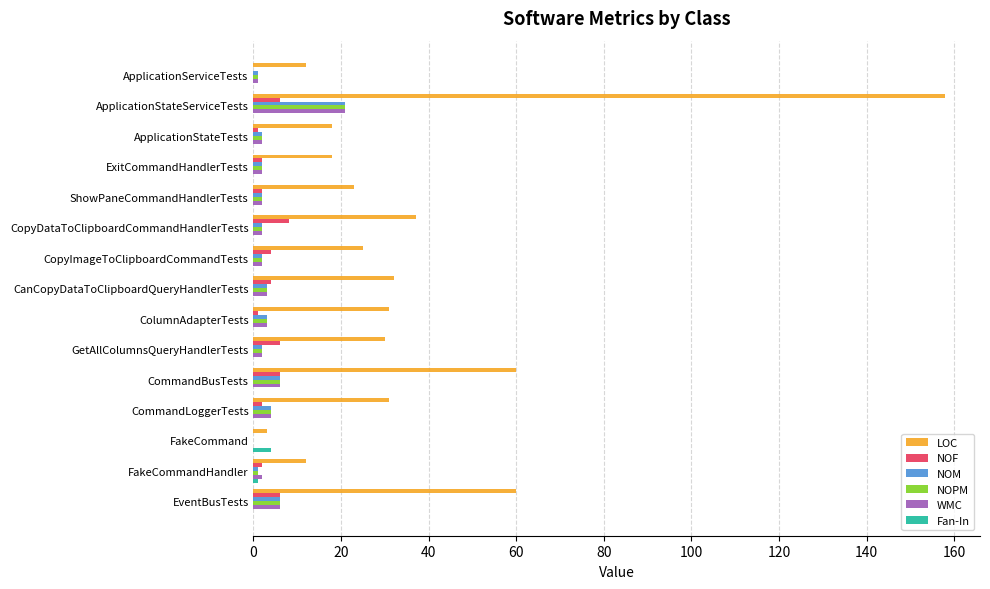

Which series has the widest spread of values?

LOC